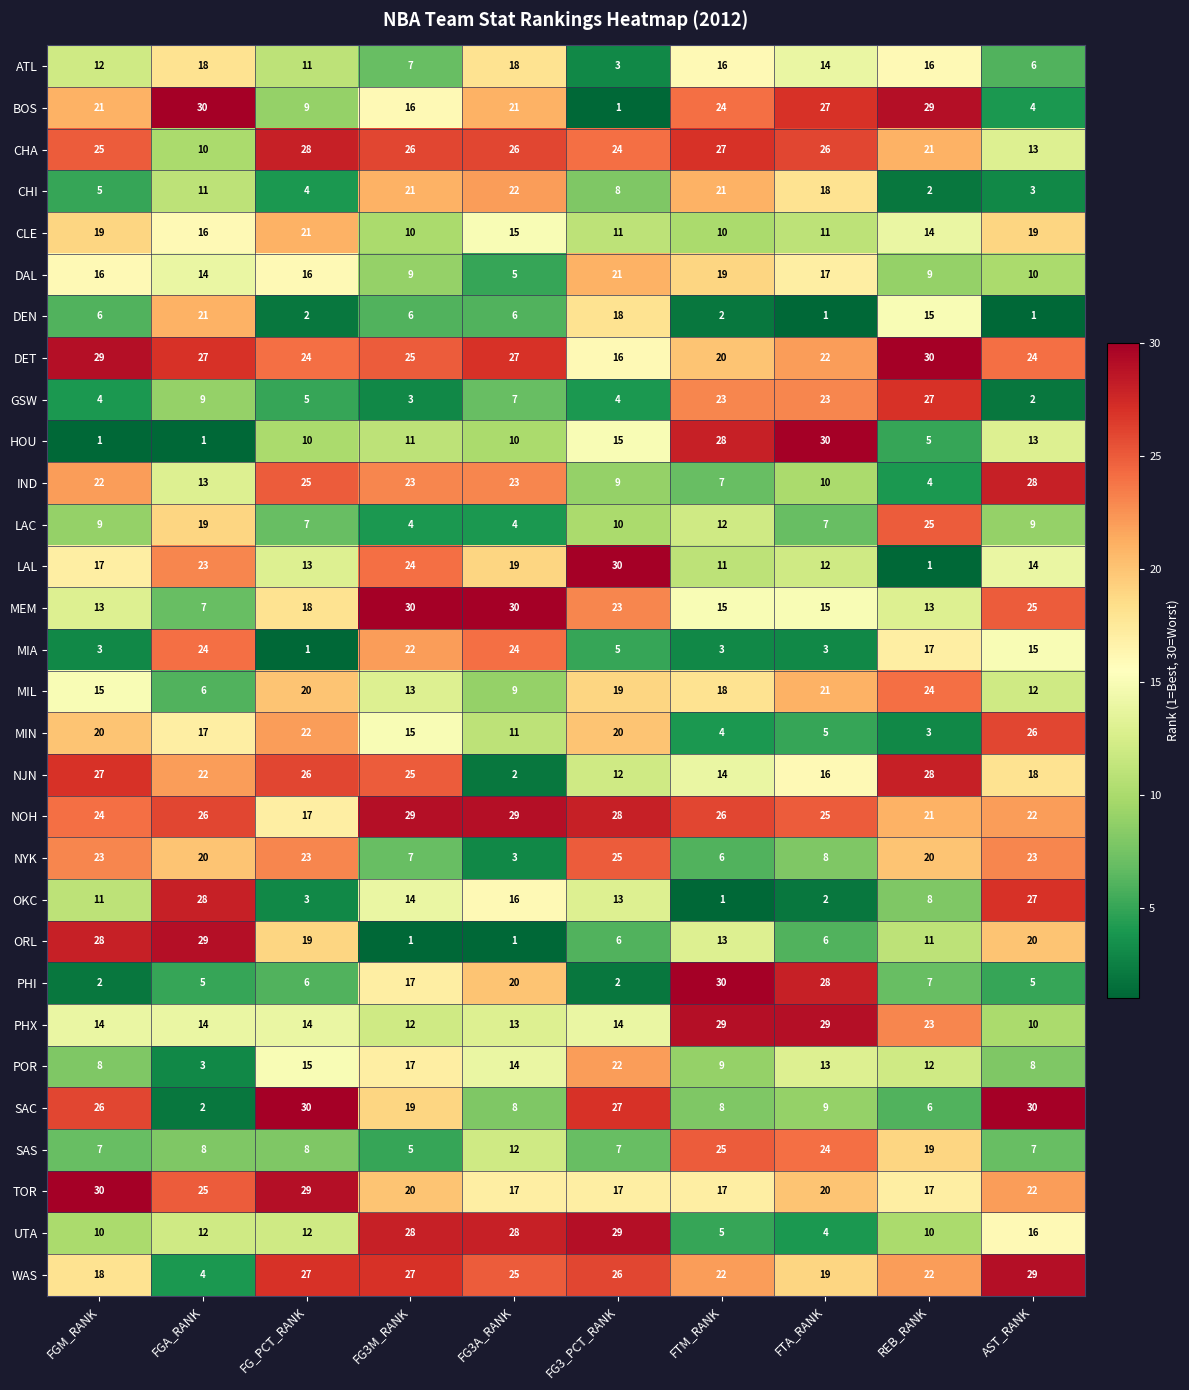

What is the highest value of the DET series?

30